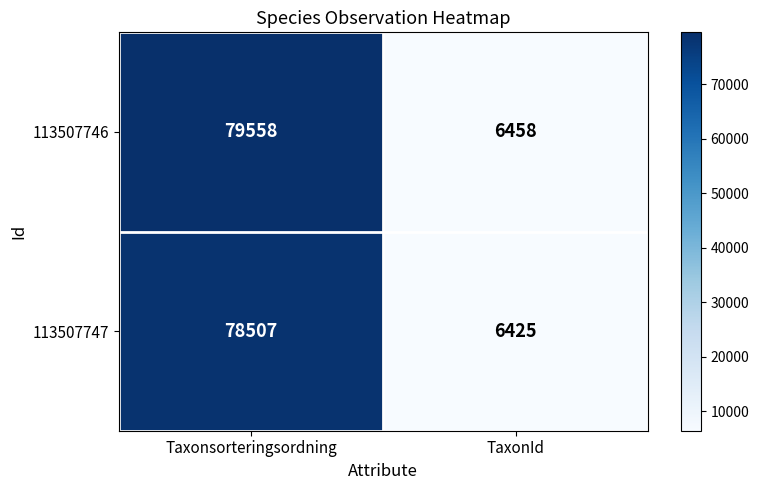

Read the 113507746 value at TaxonId.

6458